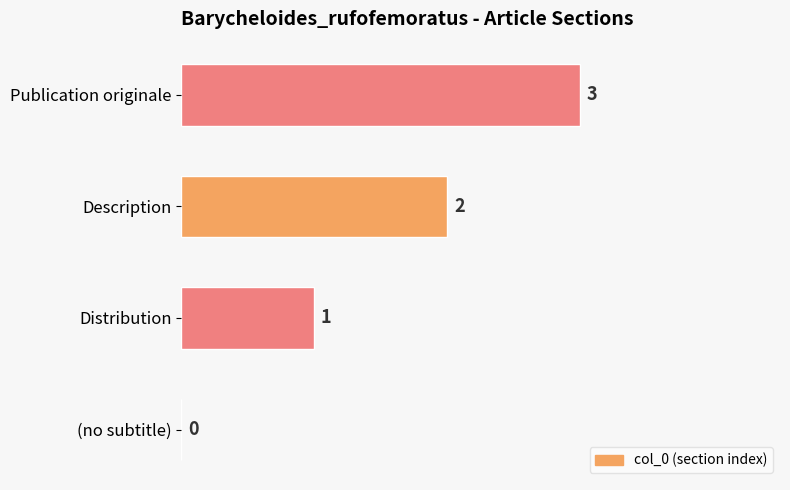

The value at Distribution is 1. True or false?

True